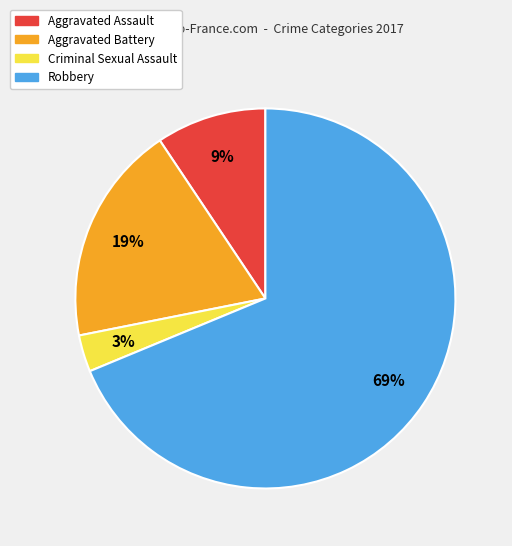

Approximately how many times larger is the value at Criminal Sexual Assault compared to Aggravated Assault?

0.3